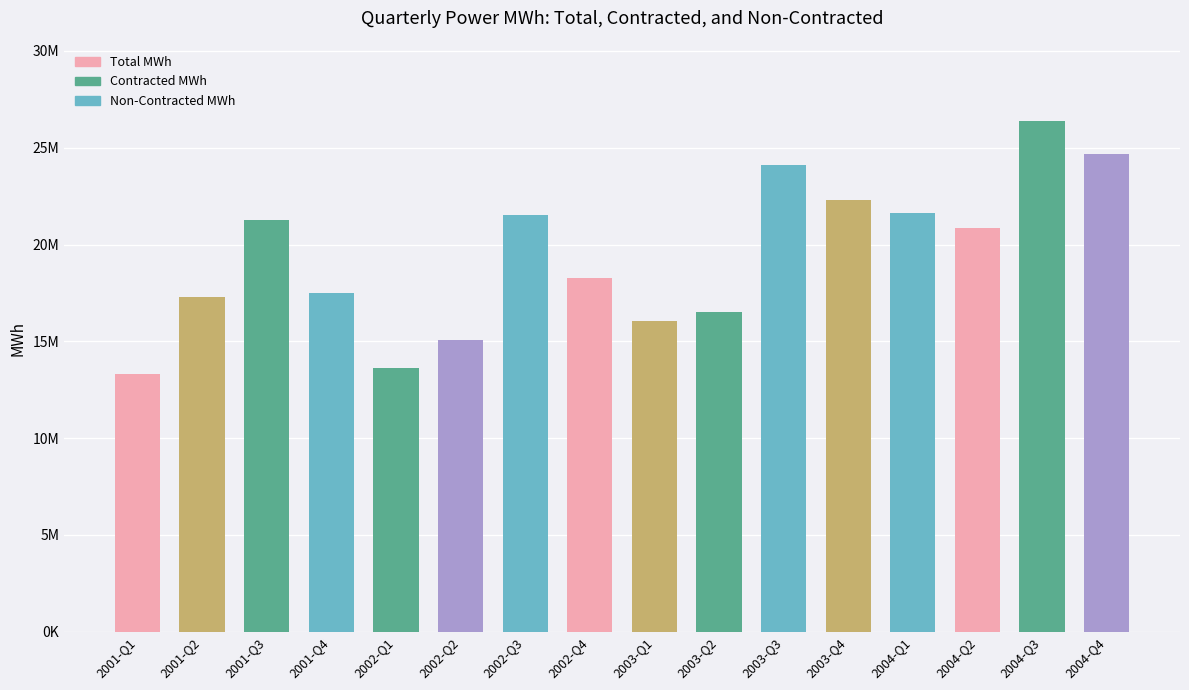

Rank the categories by value from lowest to highest.

2001-Q1, 2002-Q1, 2002-Q2, 2003-Q1, 2003-Q2, 2001-Q2, 2001-Q4, 2002-Q4, 2004-Q2, 2001-Q3, 2002-Q3, 2004-Q1, 2003-Q4, 2003-Q3, 2004-Q4, 2004-Q3